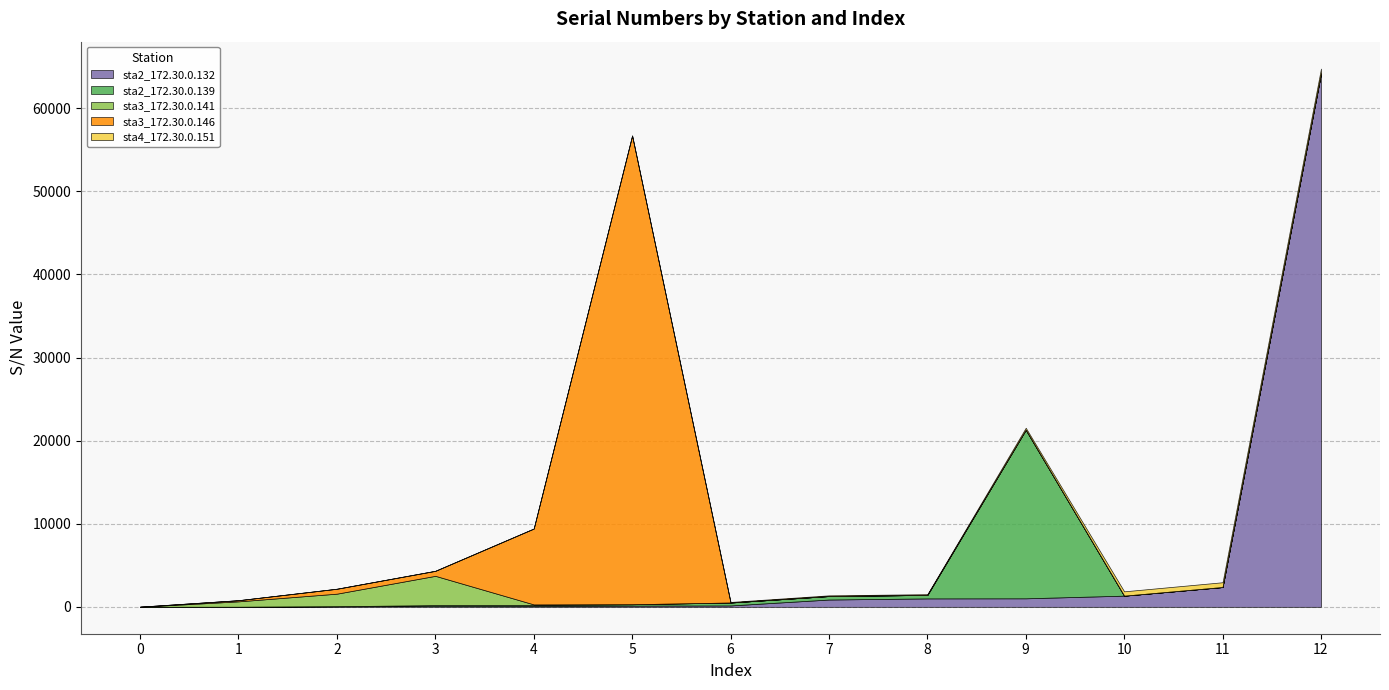

Is it true that sta3_172.30.0.141 equals -2417 at 12?

False